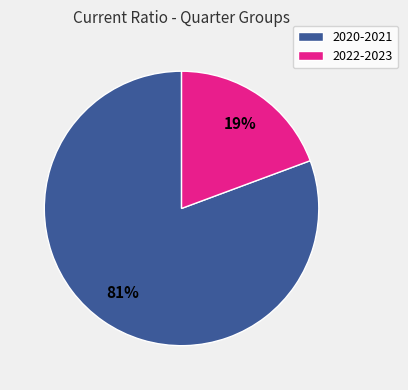

To the nearest percent, what is the combined percentage of 2022-2023 and 2020-2021?

100%